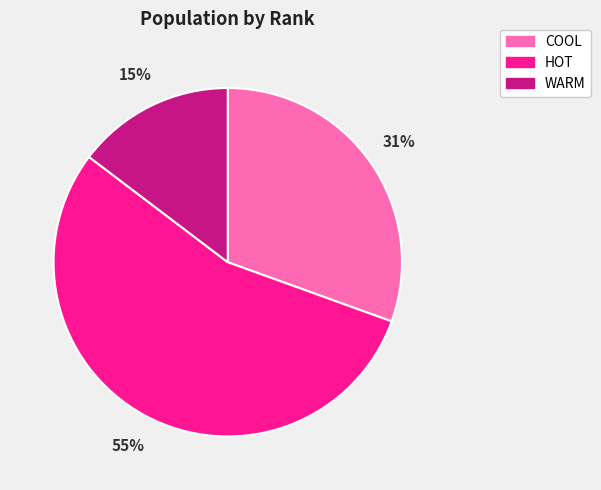

Combined, do HOT and COOL account for over 50%?

Yes